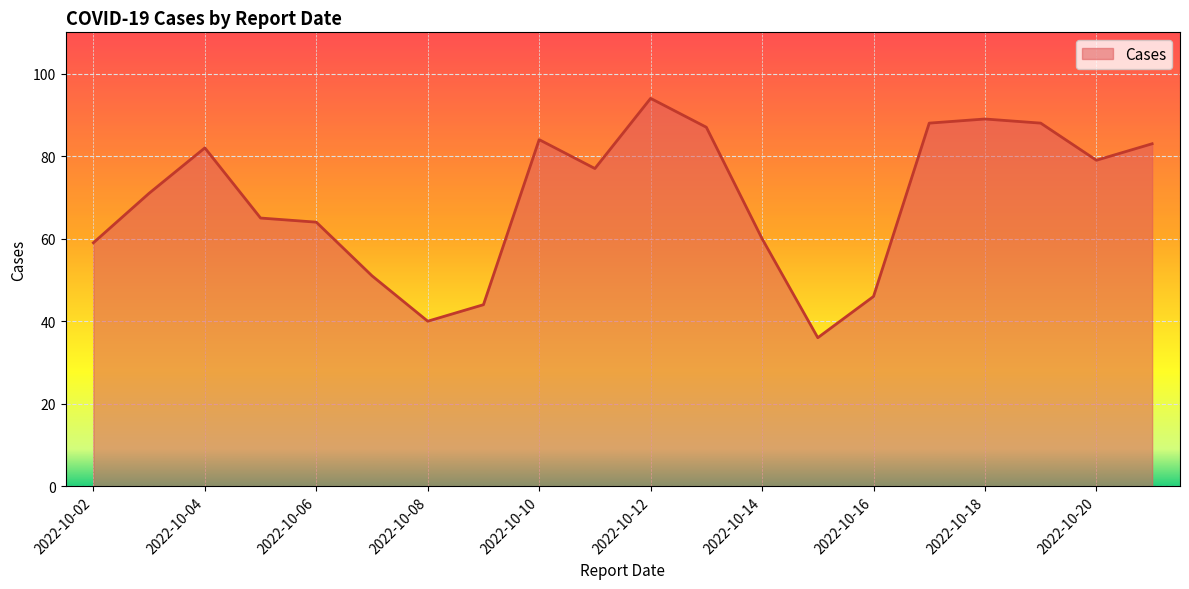

What is the difference between the maximum and minimum values?

58